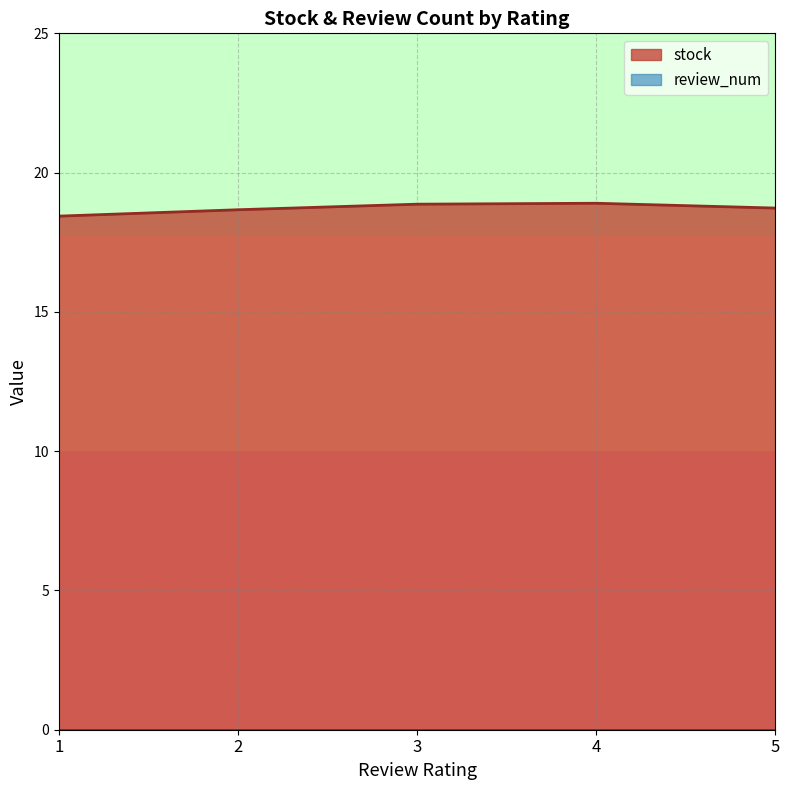

What is the difference between the stock values at 5 and 3?

0.1